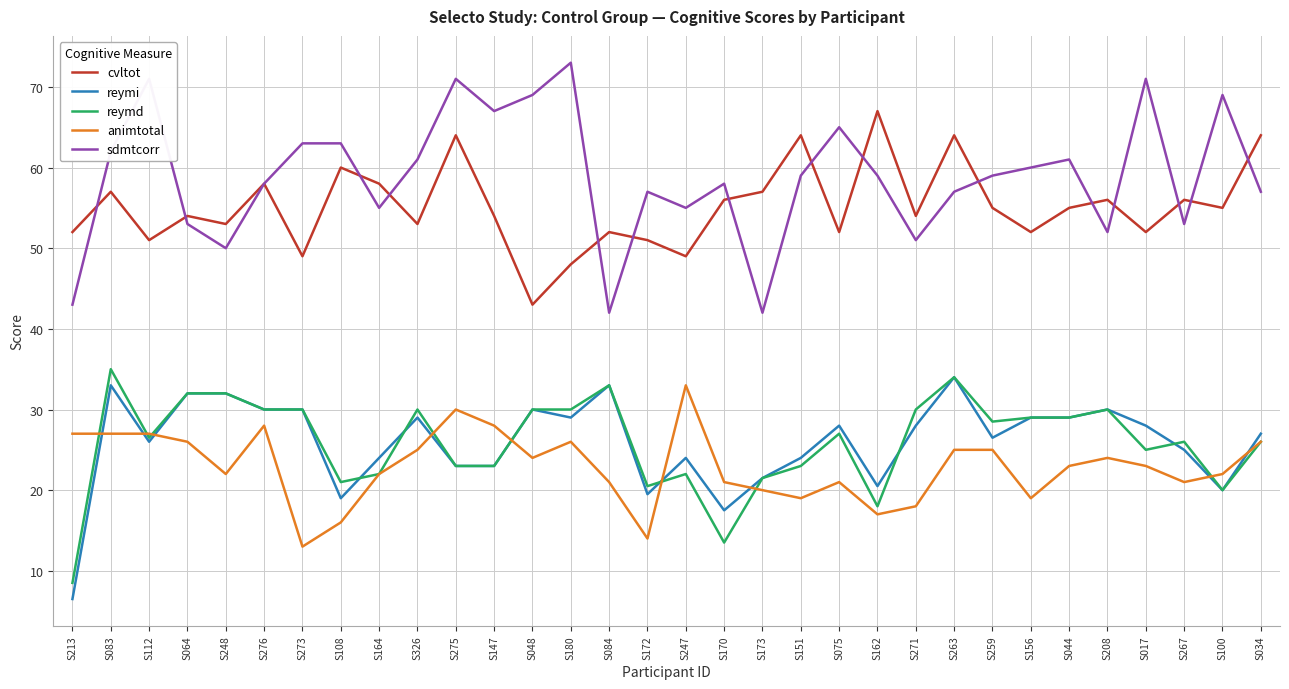

What is the difference between the animtotal values at S180 and S248?

4.0